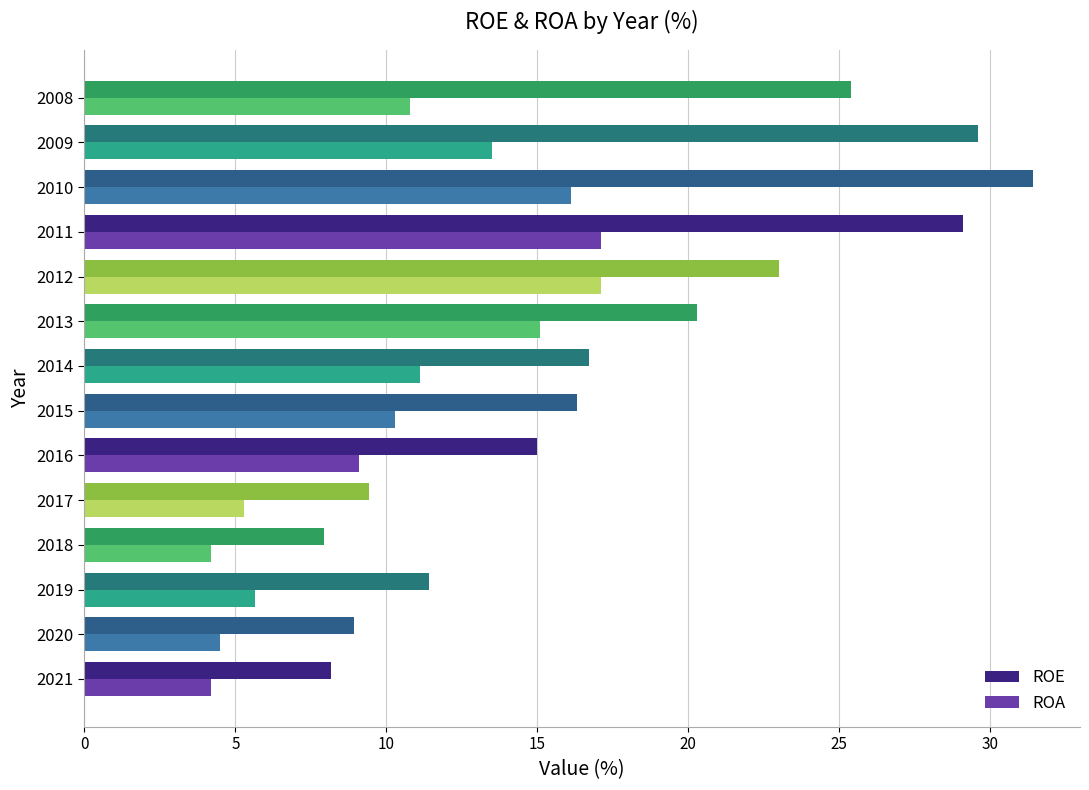

Which series has the widest spread of values?

ROE